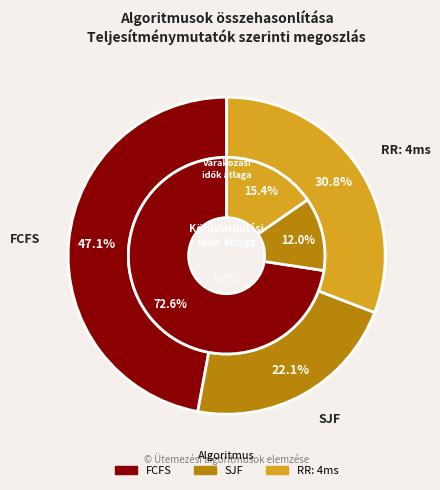

Is there any slice that represents more than half of the pie?

No